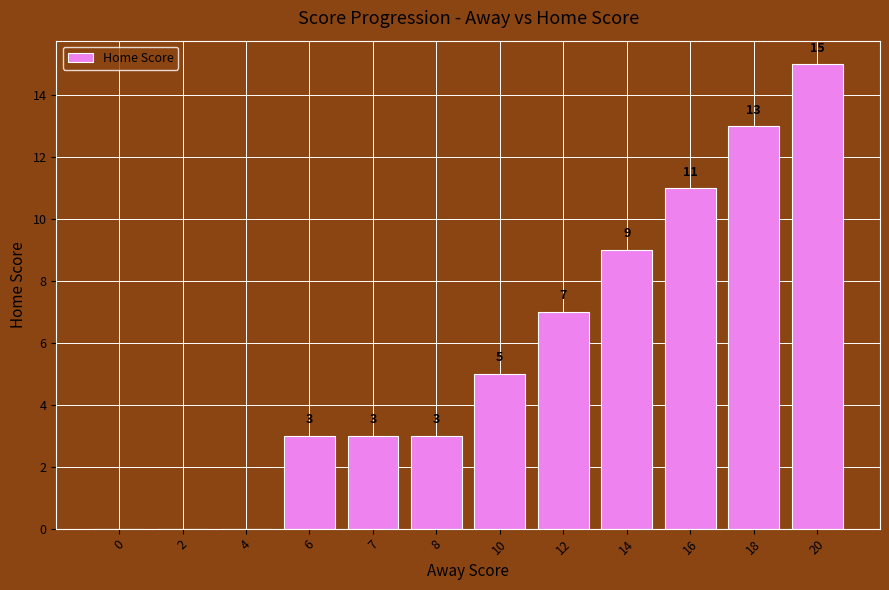

Reading left to right, extract all data points from this chart.

0	0	0	3	3	3	5	7	9	11	13	15